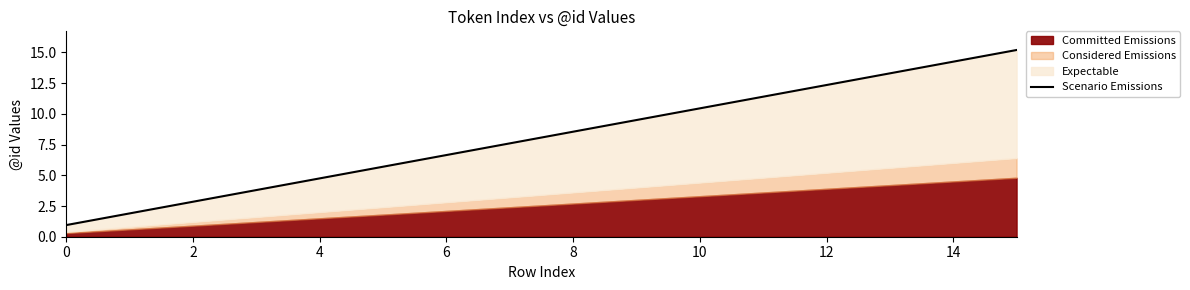

What is the difference between the maximum and second lowest values?

13.3